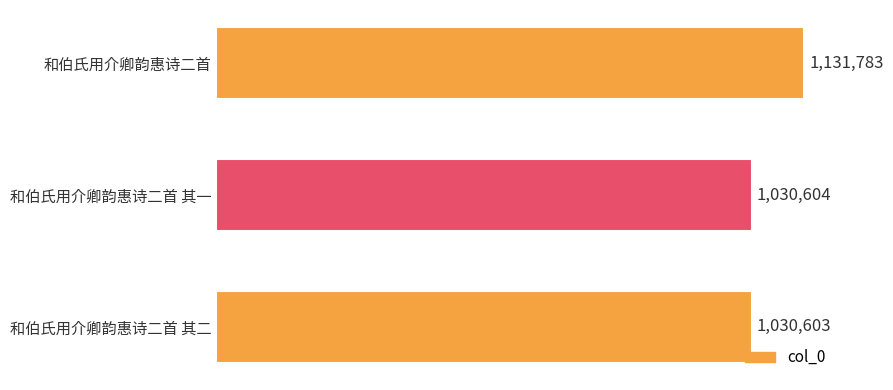

Does the chart contain any negative values?

No